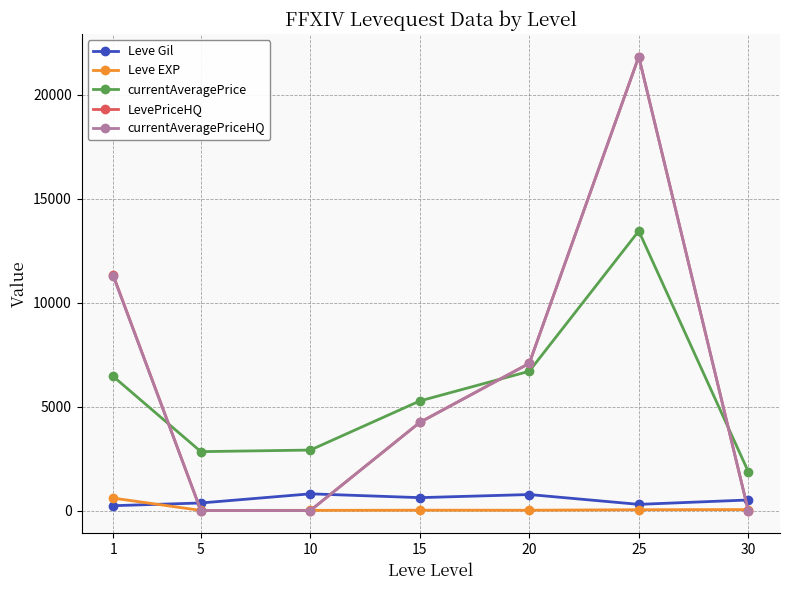

At which category is the sum across all series the highest?

25